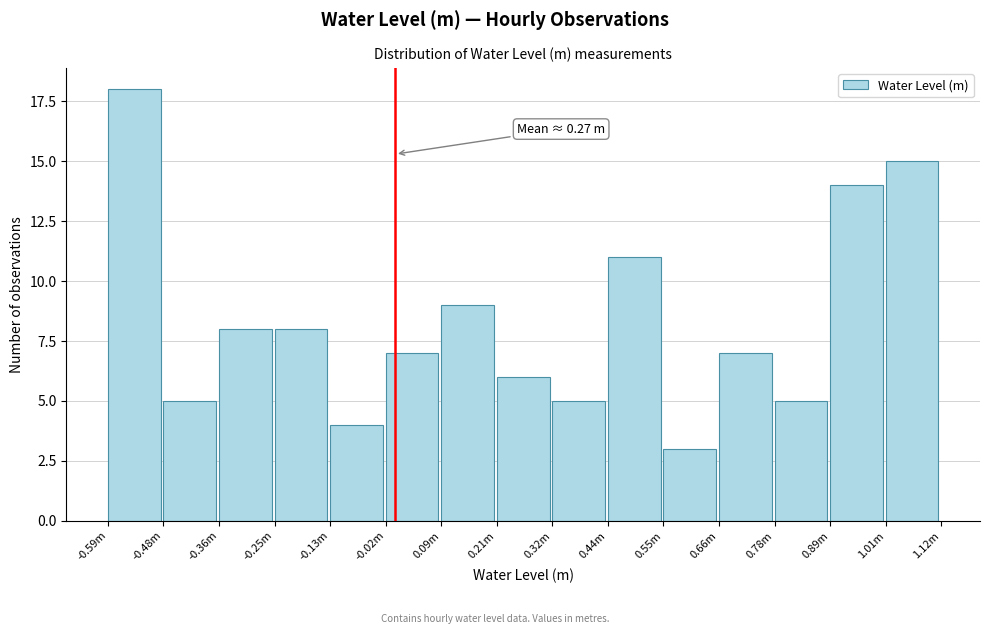

Reading left to right, list all the values displayed in this chart.

18	5	8	8	4	7	9	6	5	11	3	7	5	14	15